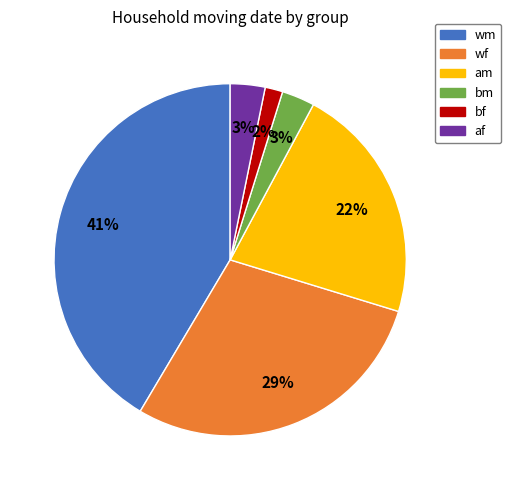

Combined, do wm and bm account for over 50%?

No